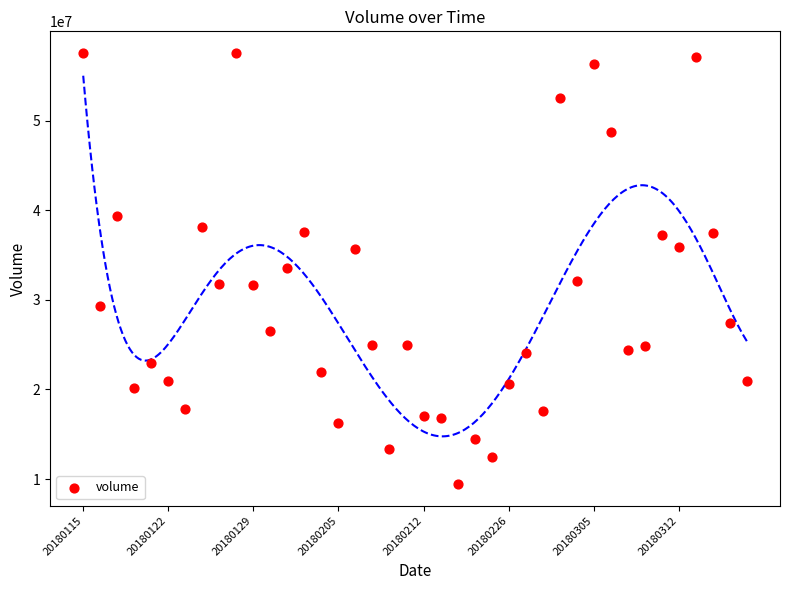

What is the range of Y values (max minus min)?

48123816